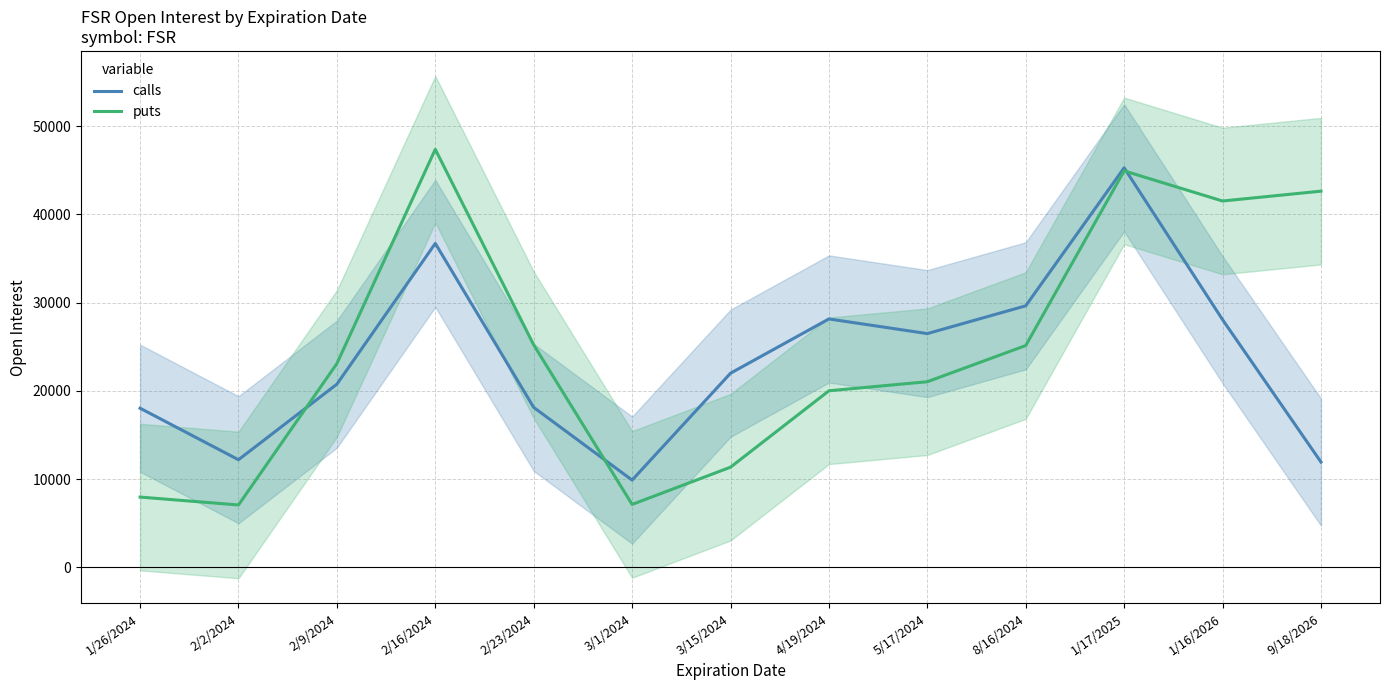

Rank the categories by calls value from lowest to highest.

3/1/2024, 9/18/2026, 2/2/2024, 1/26/2024, 2/23/2024, 2/9/2024, 3/15/2024, 5/17/2024, 1/16/2026, 4/19/2024, 8/16/2024, 2/16/2024, 1/17/2025